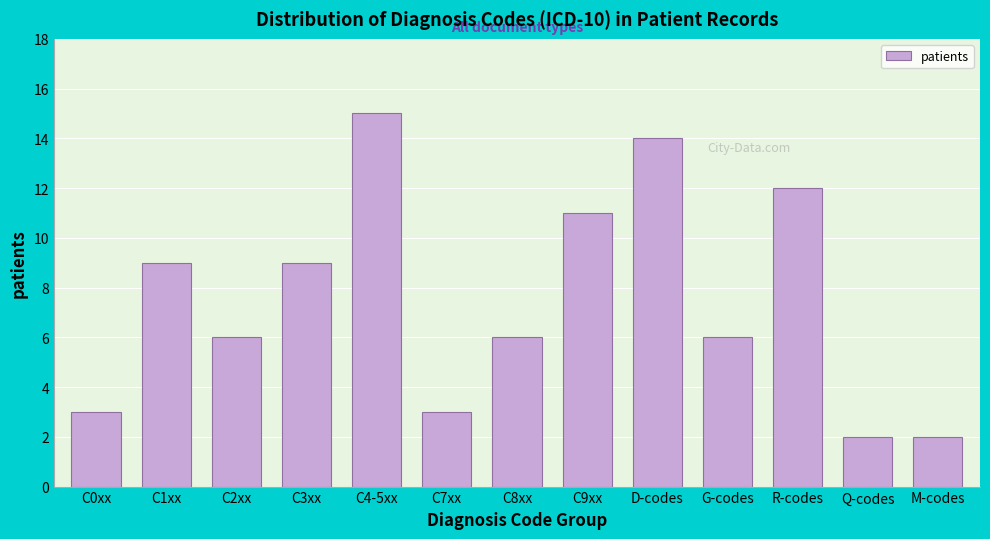

Reading left to right, list all the values displayed in this chart.

C0xx=3	C1xx=9	C2xx=6	C3xx=9	C4-5xx=15	C7xx=3	C8xx=6	C9xx=11	D-codes=14	G-codes=6	R-codes=12	Q-codes=2	M-codes=2